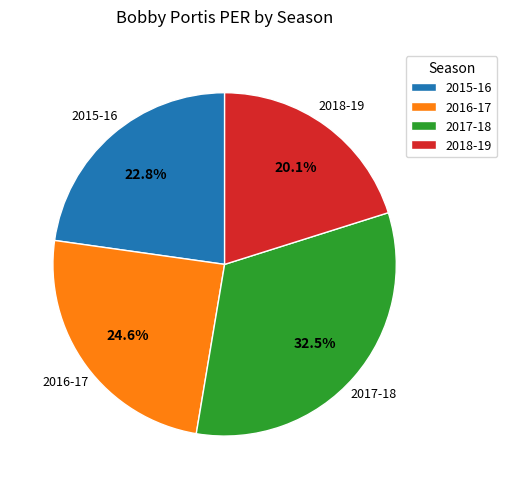

Which has a higher value, 2018-19 or 2017-18?

2017-18